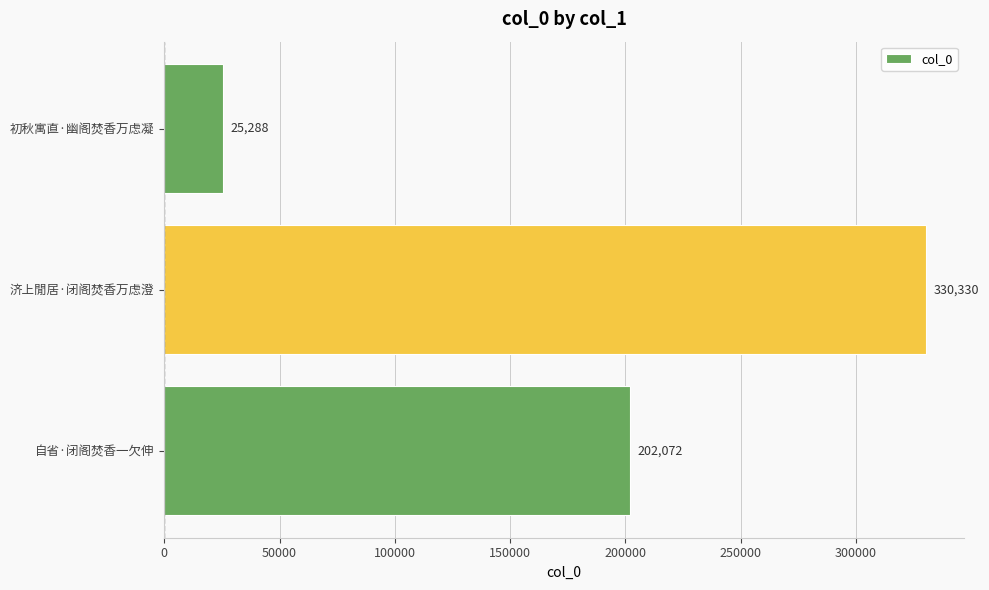

How many values are below 202072?

1